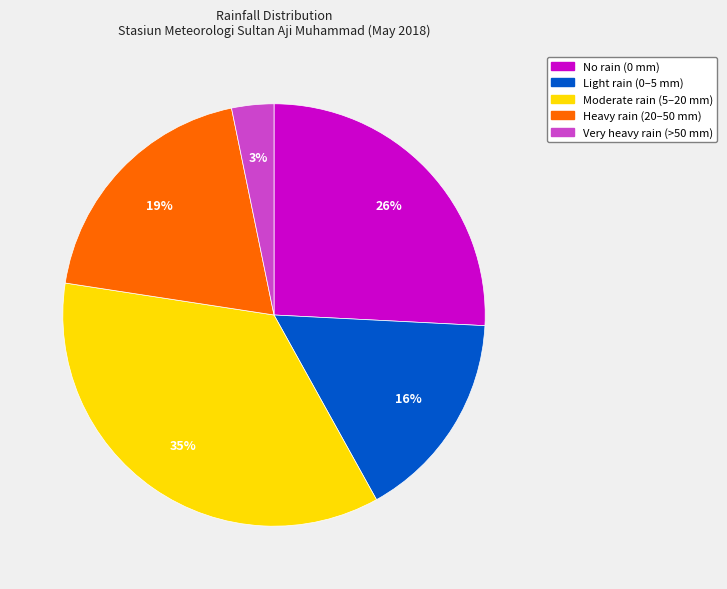

Does any single category account for the majority?

No